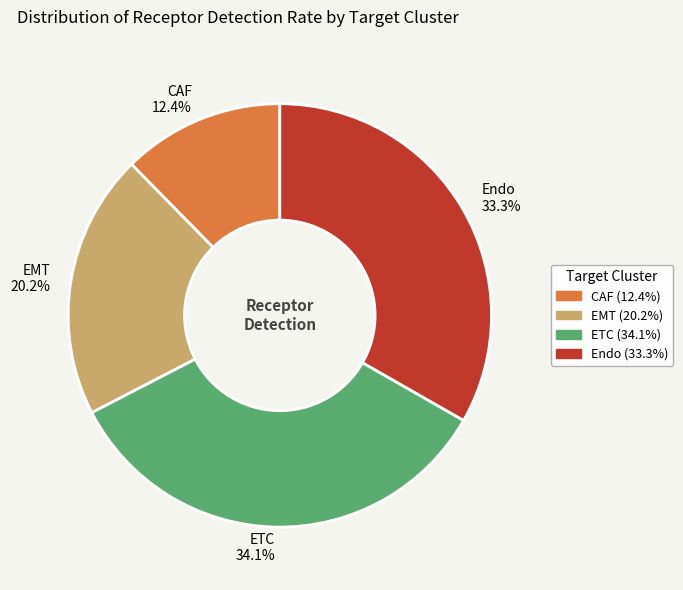

True or false: CAF accounts for 1% of the total.

False